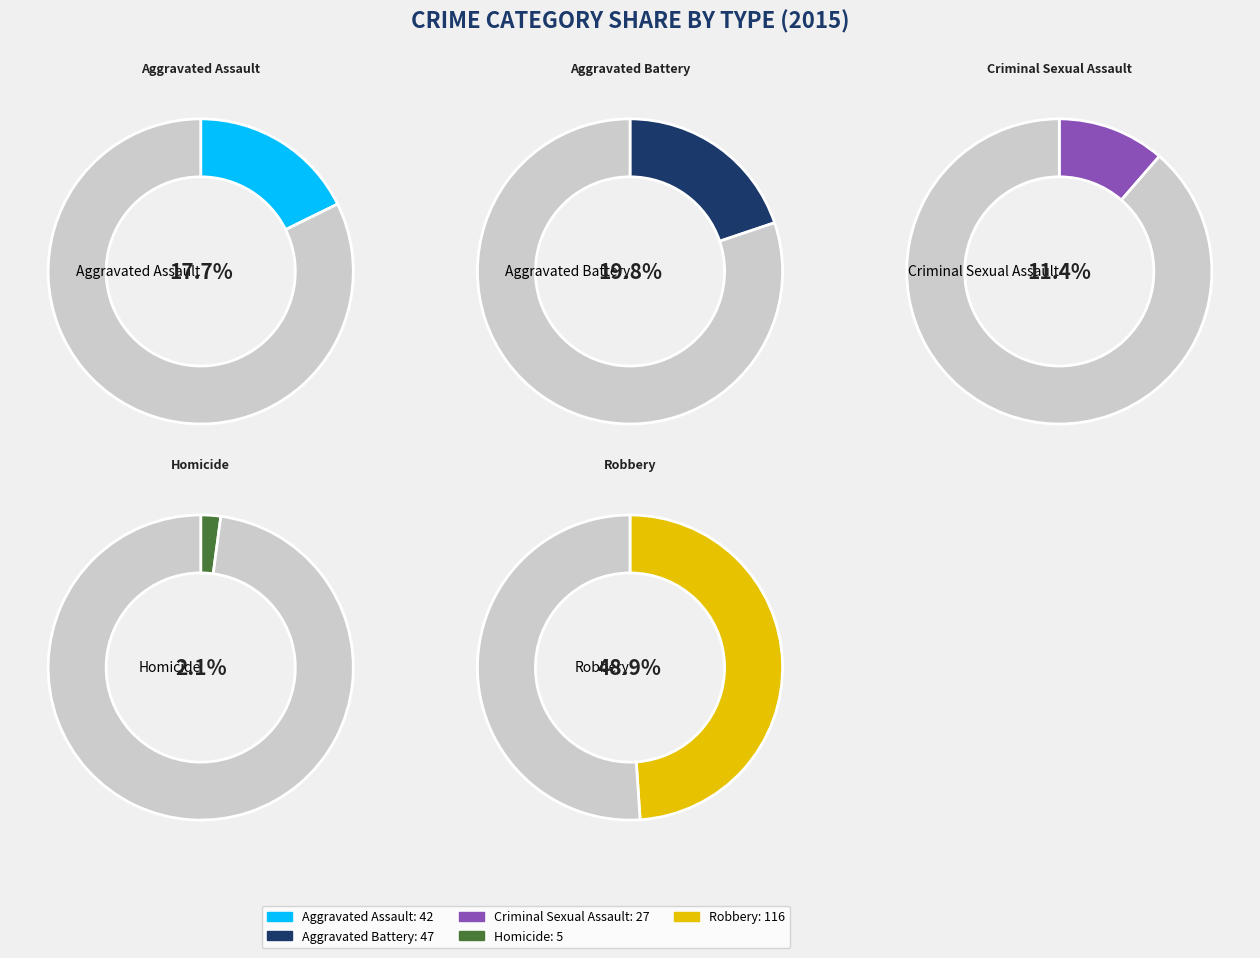

Is it true that Criminal Sexual Assault is 11% of the pie?

True